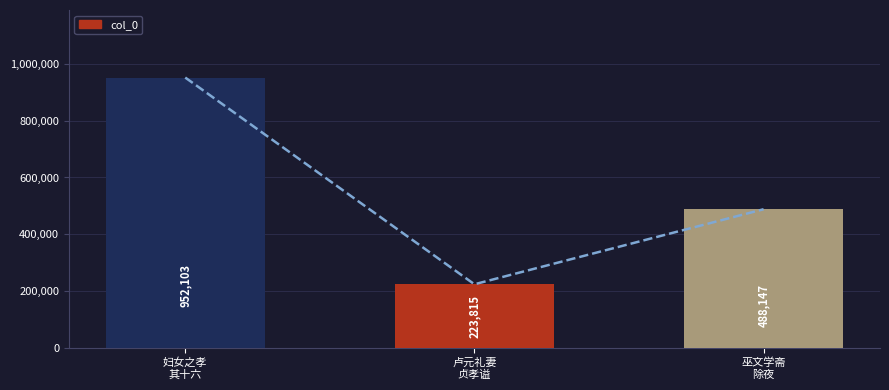

At which category does the chart reach its minimum across all series?

卢元礼妻
贞孝谥